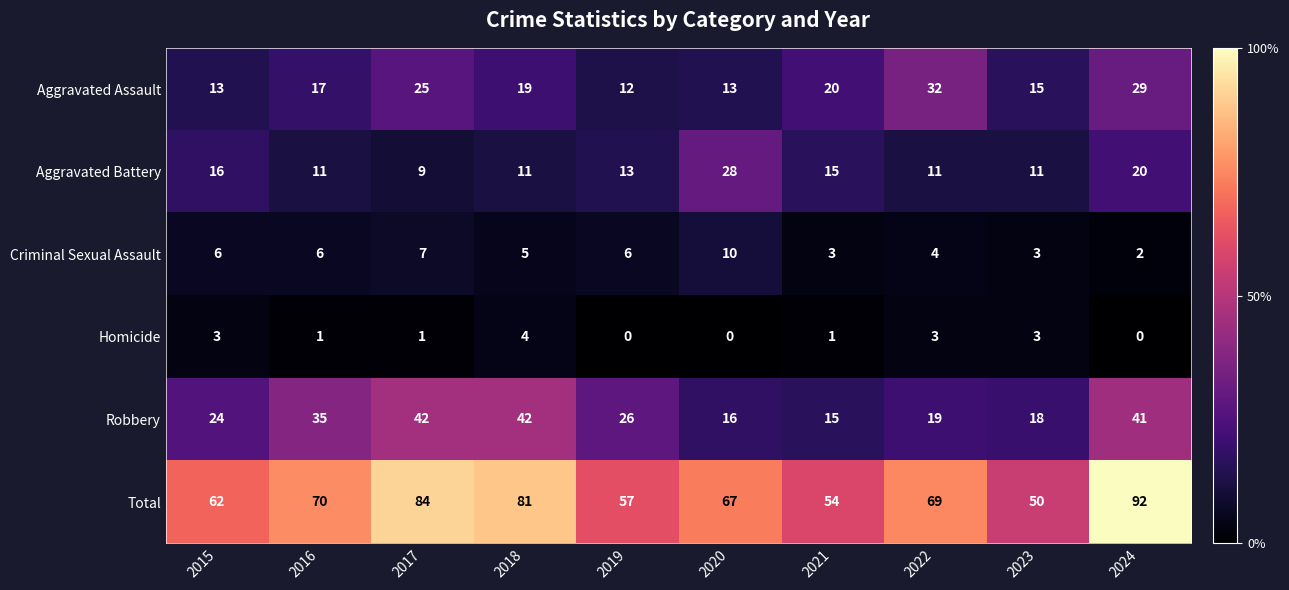

What is the greatest value displayed?

92